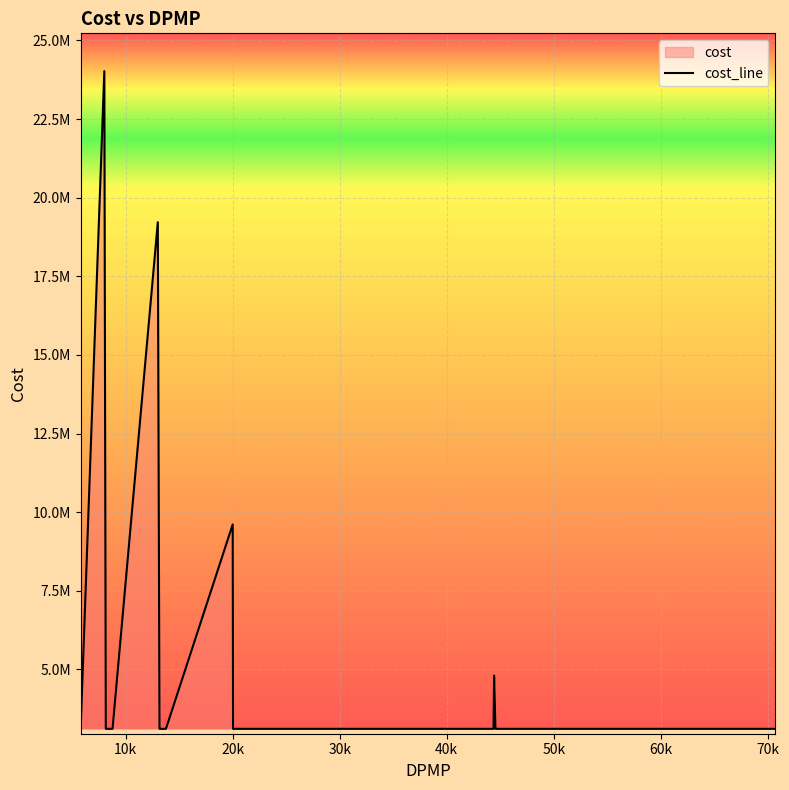

What is the maximum value shown in the chart?

24024903.8